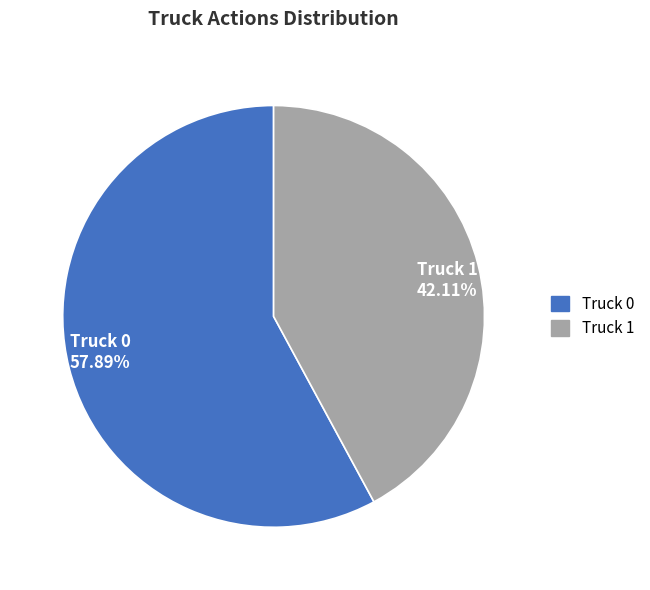

Which slice is the smallest?

Truck 1